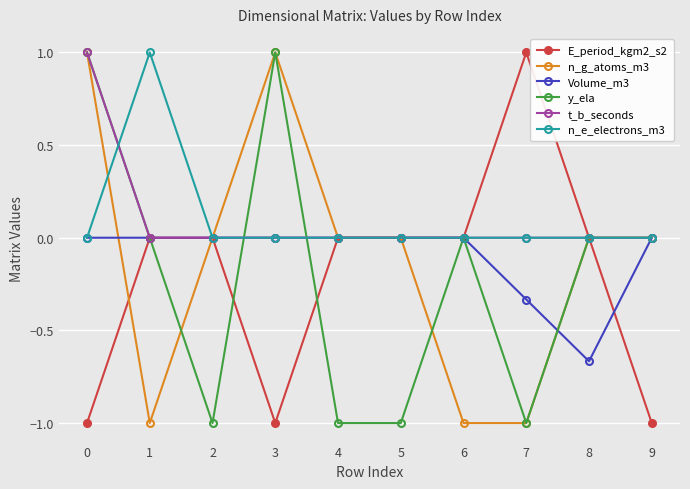

What is the spread (max minus min) of values at 8?

0.7